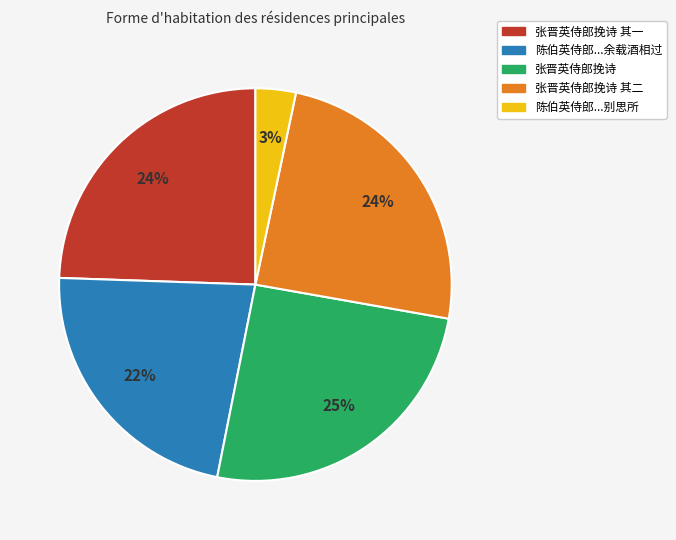

Combined, do 陈伯英侍郎...余载酒相过 and 张晋英侍郎挽诗 account for over 50%?

No